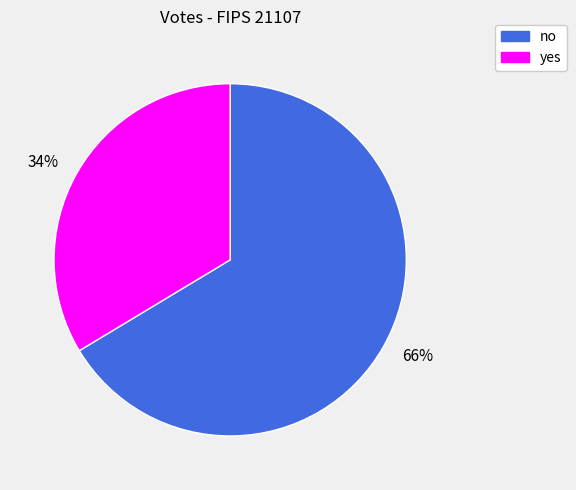

What is the largest slice in the pie chart?

66%